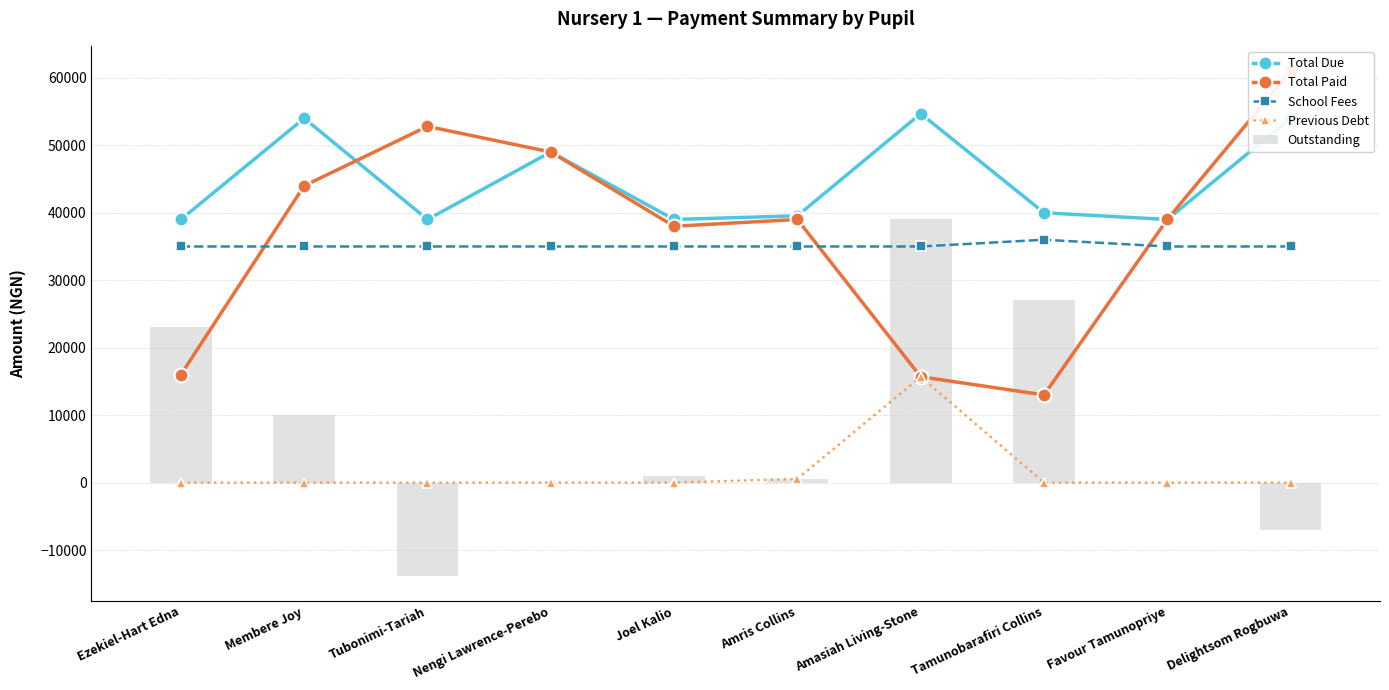

What is the difference between the highest and lowest values at Amris Collins?

39000